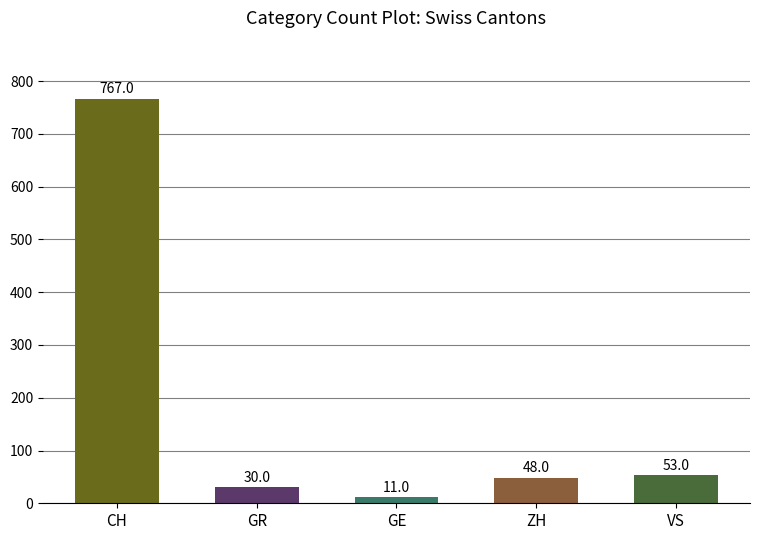

What is the ratio of the value at GR to the value at GE?

2.7